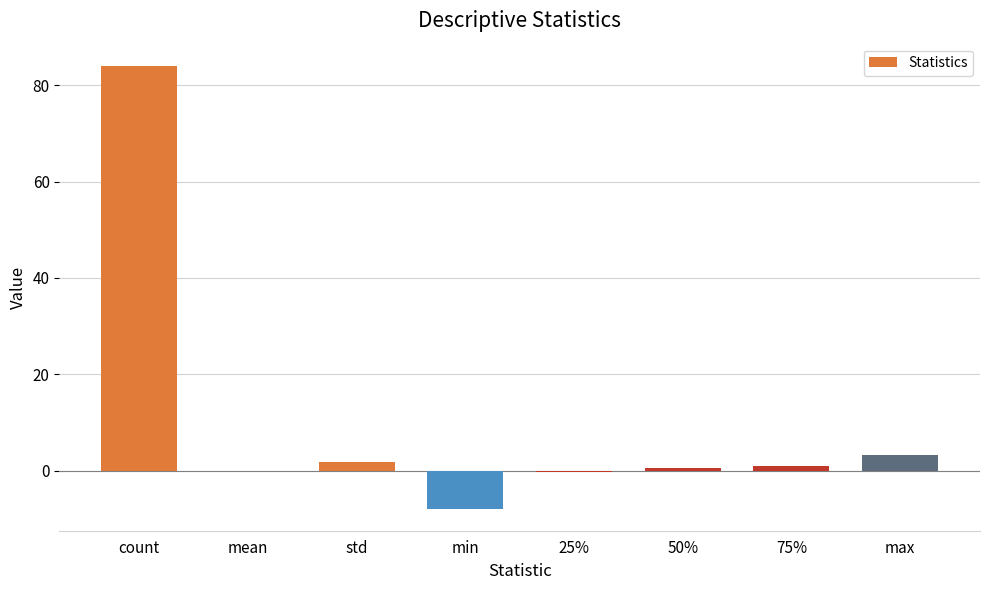

What is the value of the 3rd bar from the left?

1.9